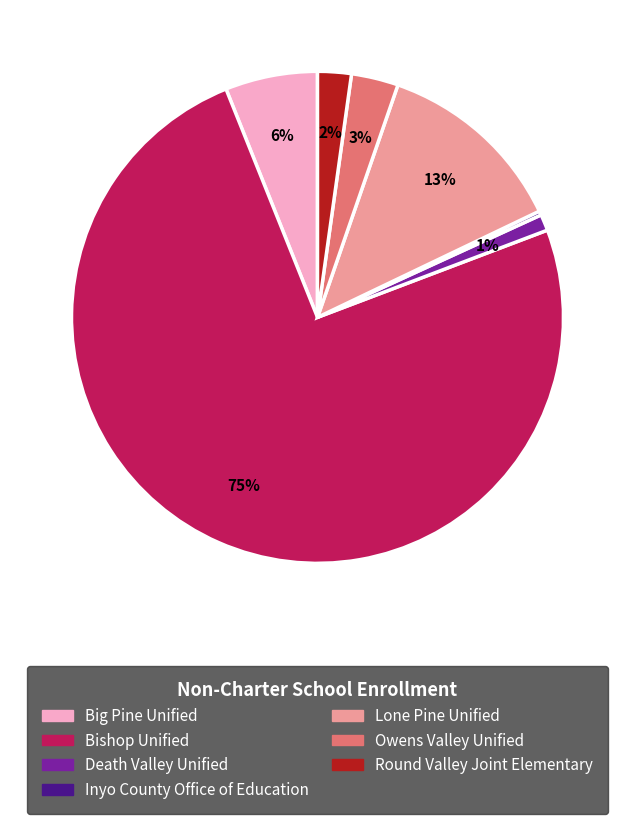

Is Bishop Unified the majority of the pie?

Yes